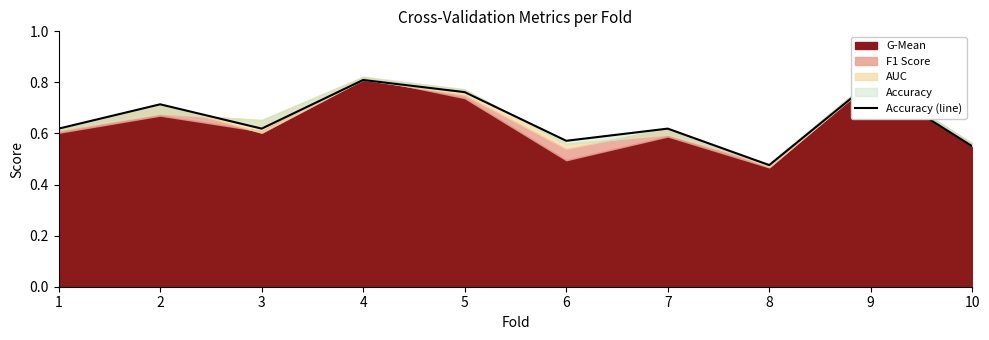

True or false: there are more than 0 points higher than both neighbors.

True